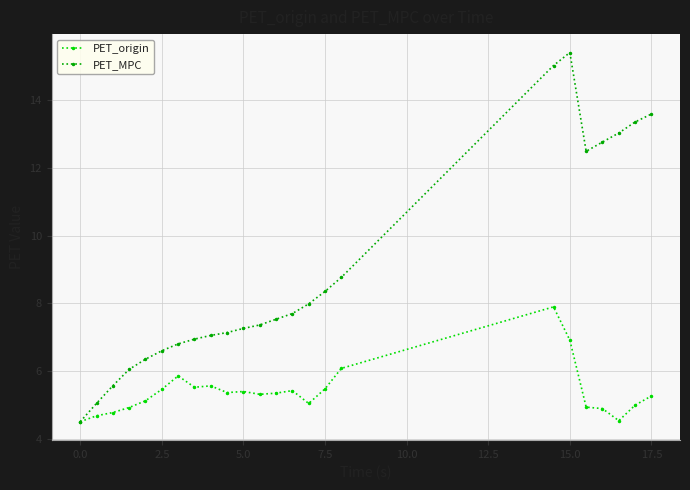

How many times do PET_MPC and PET_origin cross each other?

1